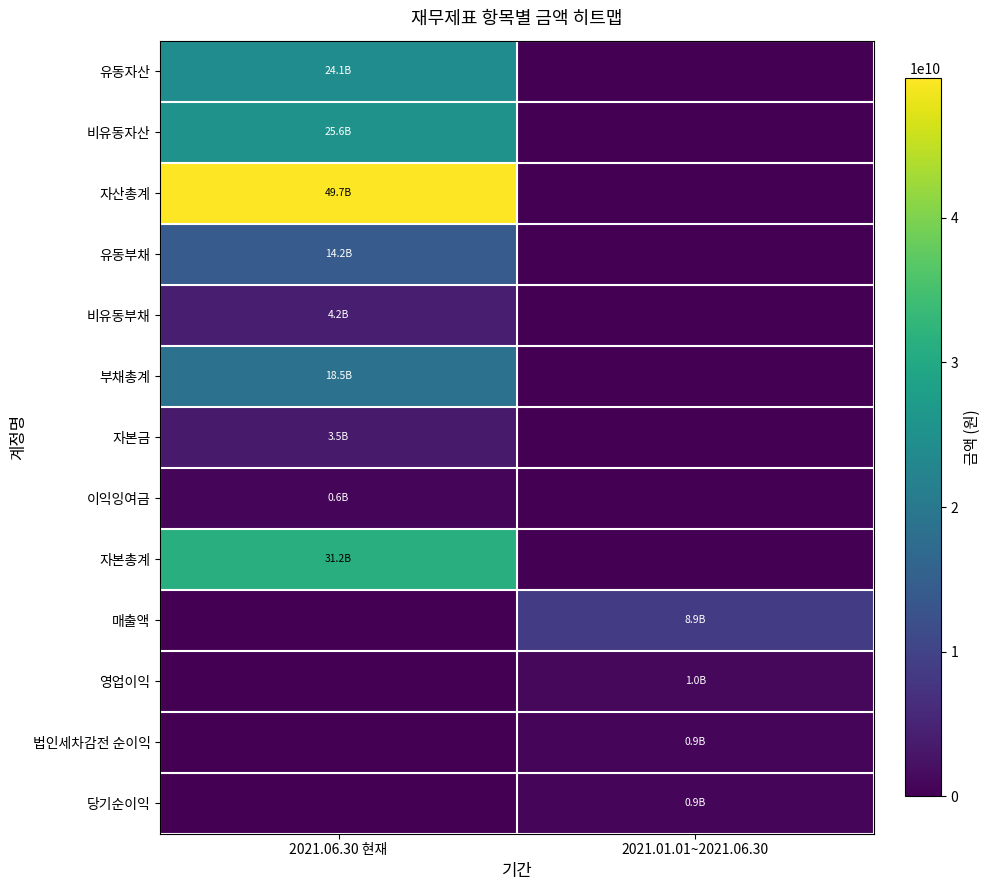

List the series in order of their peak value, highest first.

자산총계, 자본총계, 비유동자산, 유동자산, 부채총계, 유동부채, 매출액, 비유동부채, 자본금, 영업이익, 법인세차감전 순이익, 당기순이익, 이익잉여금